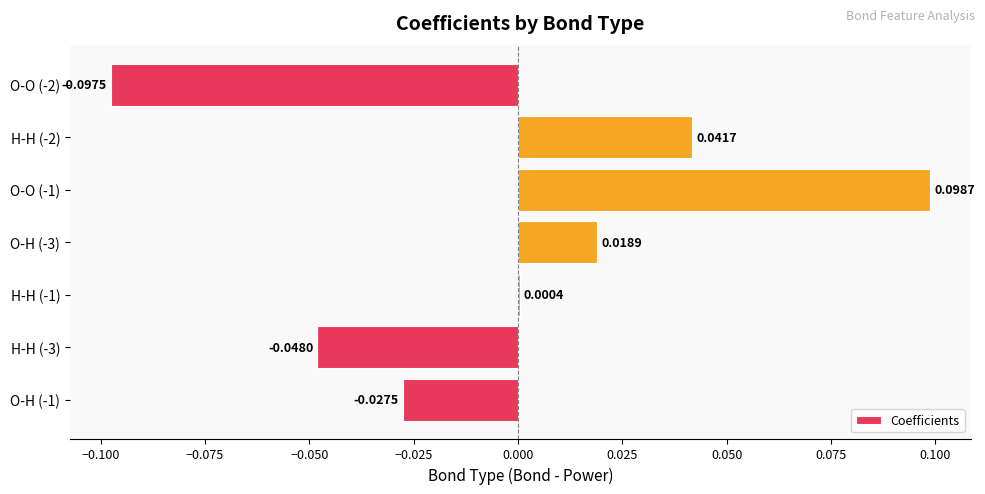

Are the bars horizontal?

Yes